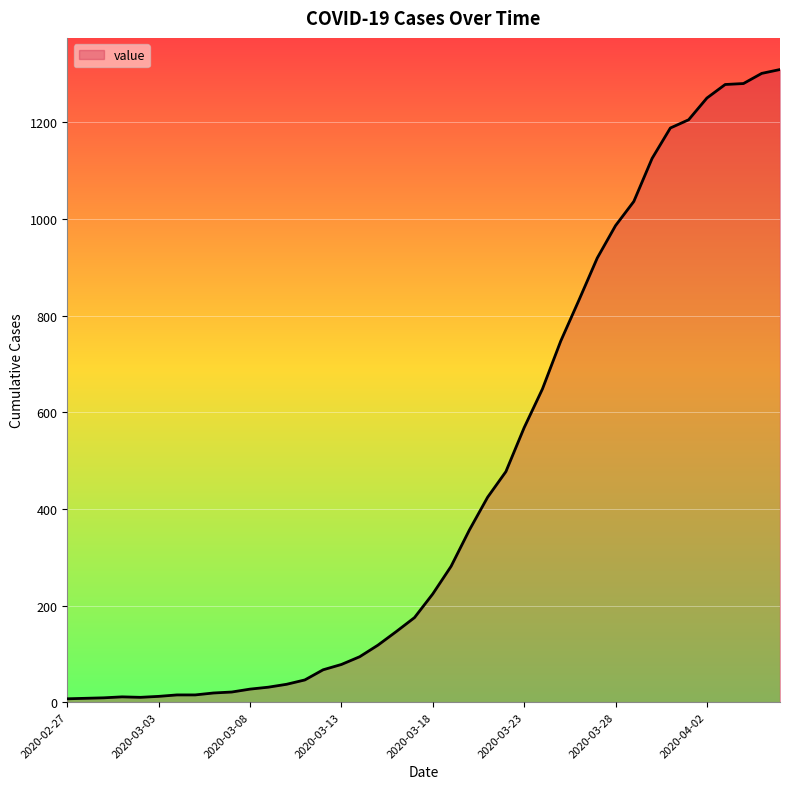

Which label corresponds to the largest value in the chart?

2020-04-06